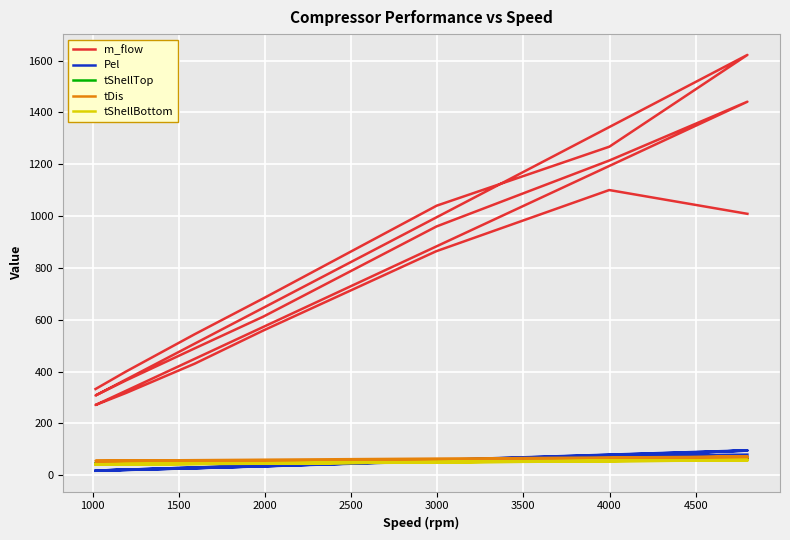

What is the difference between the maximum and minimum values in the tShellTop series?

24.9